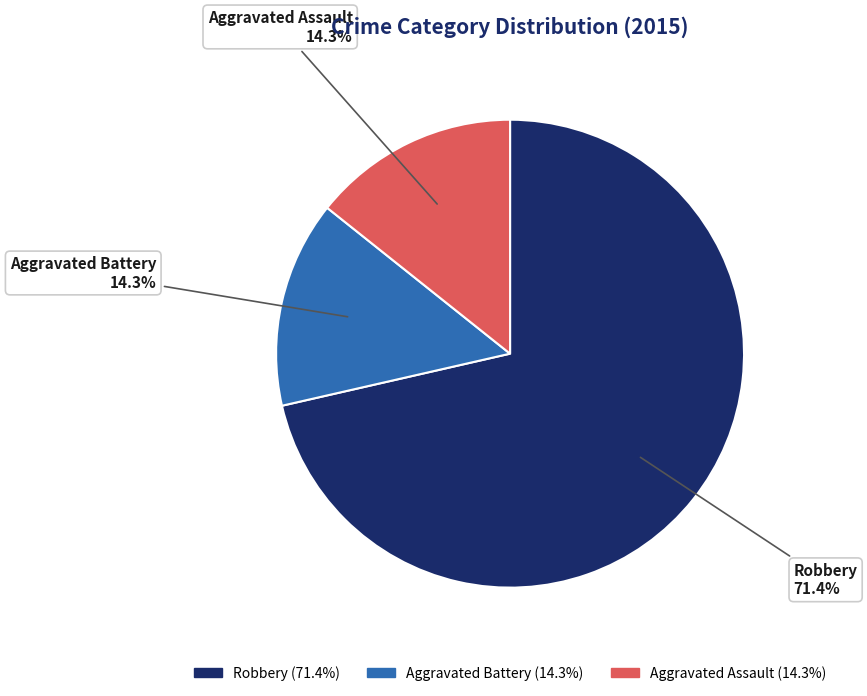

Count the number of slices in the pie.

3